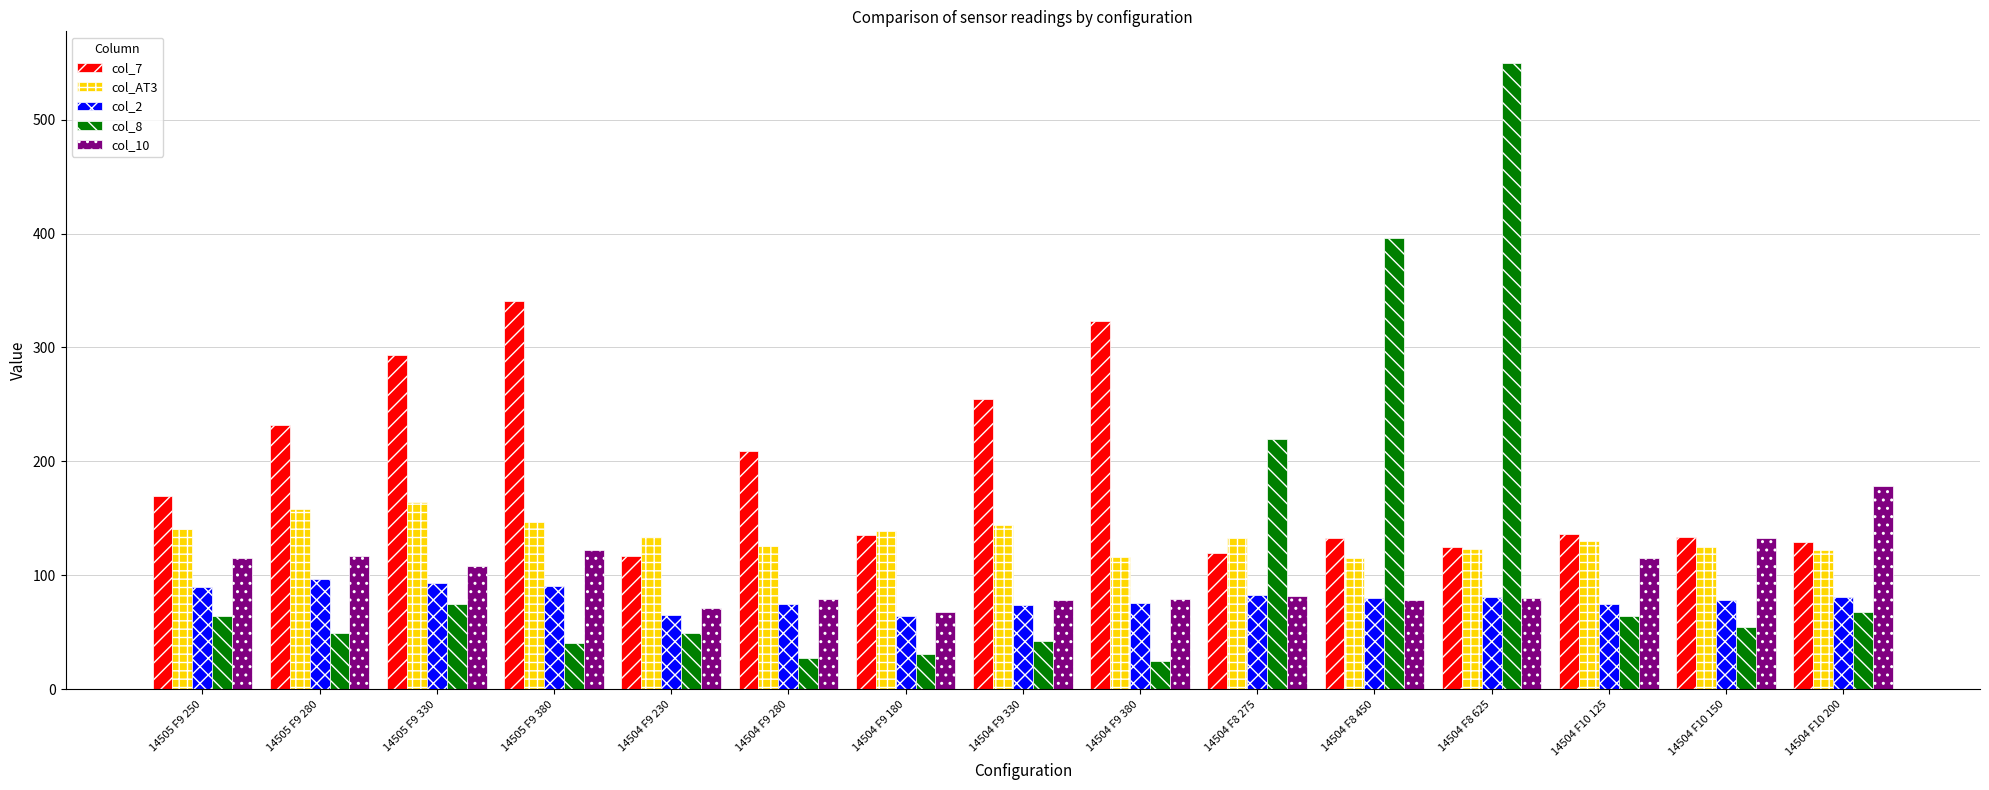

At 14505 F9 330, list the series in order from largest to smallest.

col_7, col_AT3, col_10, col_2, col_8